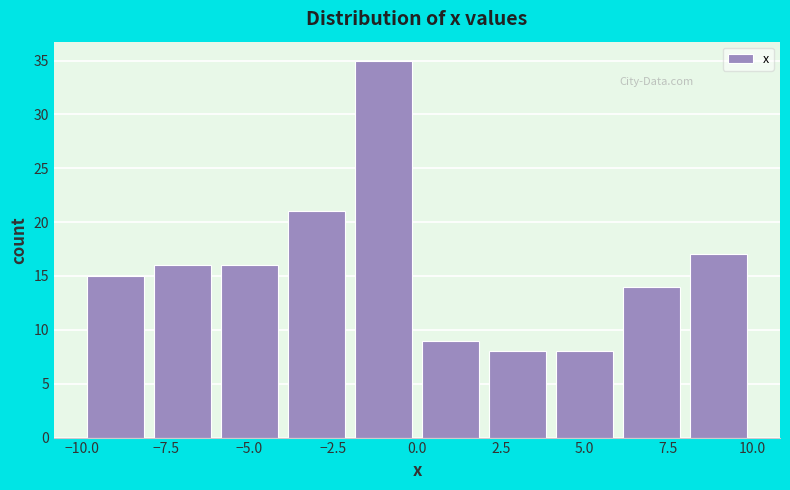

Reading left to right, list every bar in this chart as the range it spans on the x-axis followed by its height. The values are not printed on the chart, so give them approximately, as read against the axis.

-10 to -8: 15
-8 to -6: 16
-6 to -4: 16
-4 to -2: 21
-2 to 0: 35
0 to 2: 9
2 to 4: 8
4 to 6: 8
6 to 8: 14
8 to 10: 17